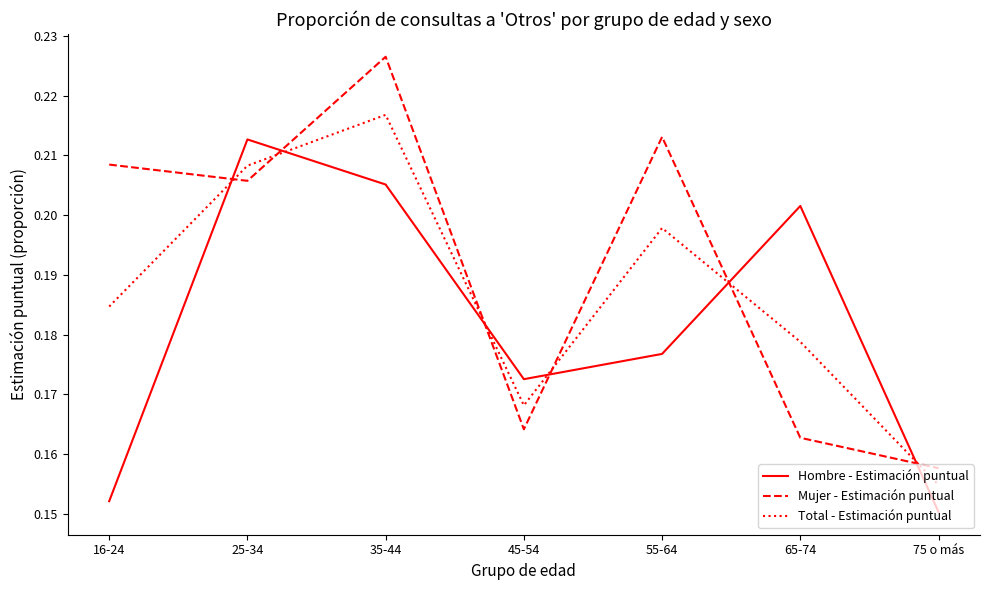

After their last crossing, which series has the higher values: Total - Estimación puntual or Mujer - Estimación puntual?

Mujer - Estimación puntual